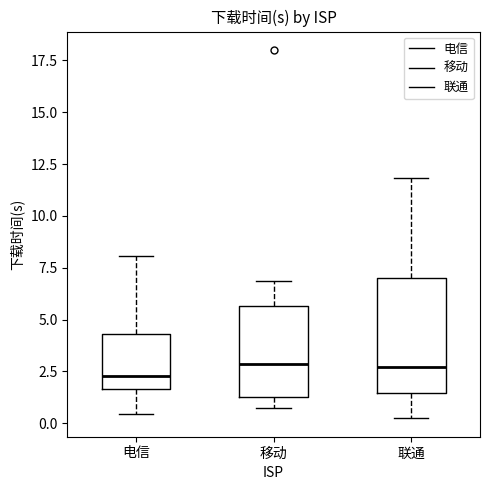

Where does the lower whisker of the box for 联通 end on the y-axis? The values are not printed on the chart, so give them approximately, as read against the axis.

0.0